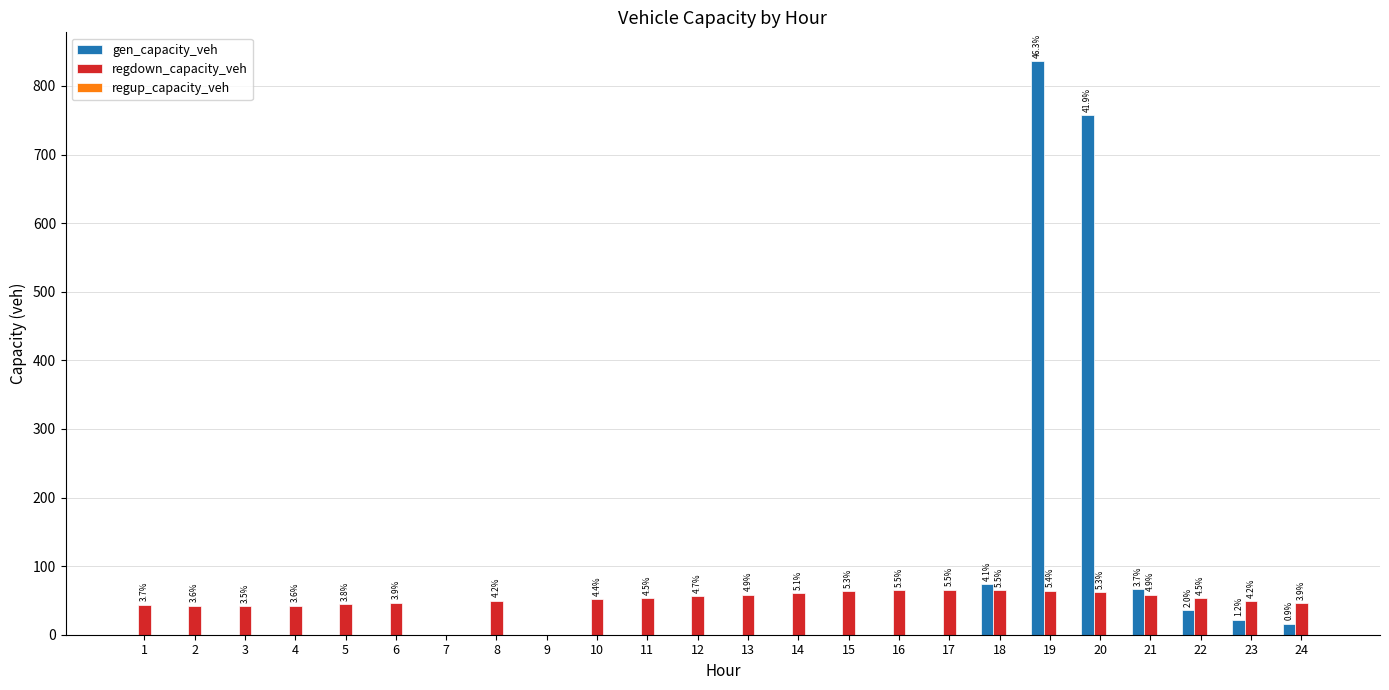

What is the average value of the regdown_capacity_veh series?

49.3